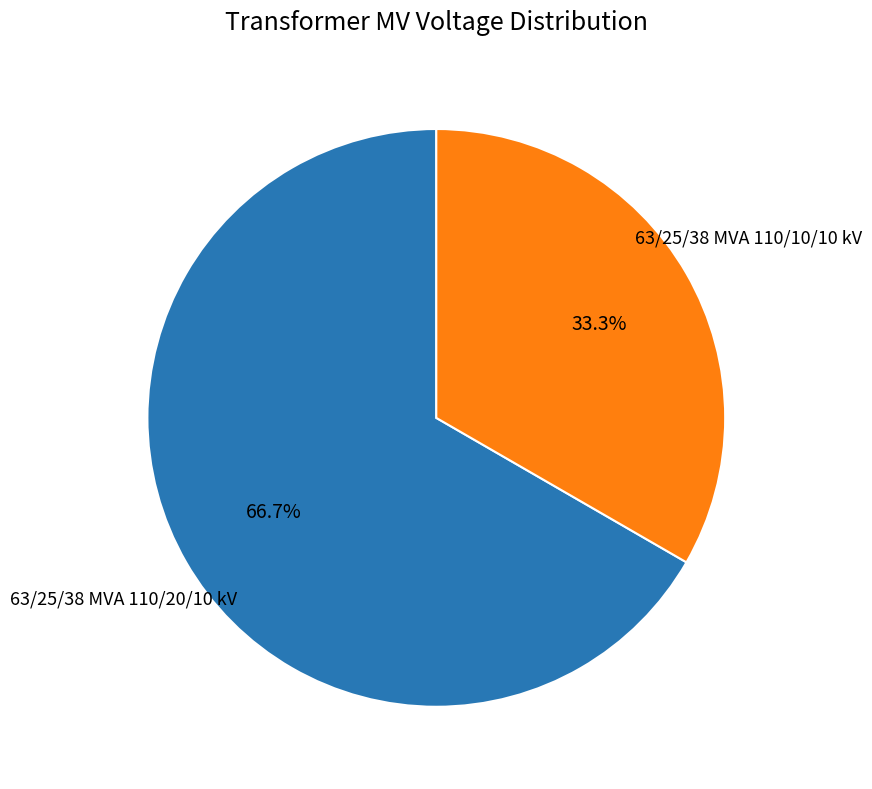

Is there a majority slice in this chart?

Yes